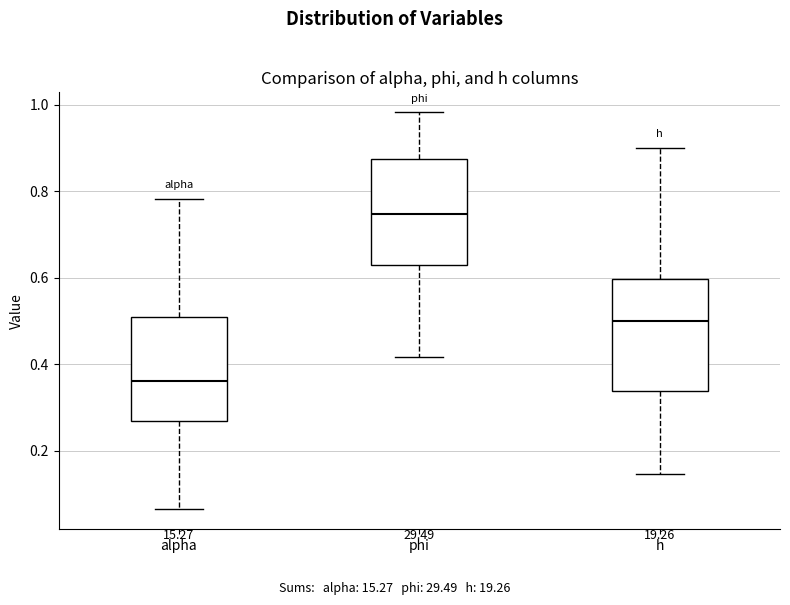

Where is the lower edge of the box for h on the y-axis? The values are not printed on the chart, so give them approximately, as read against the axis.

0.34